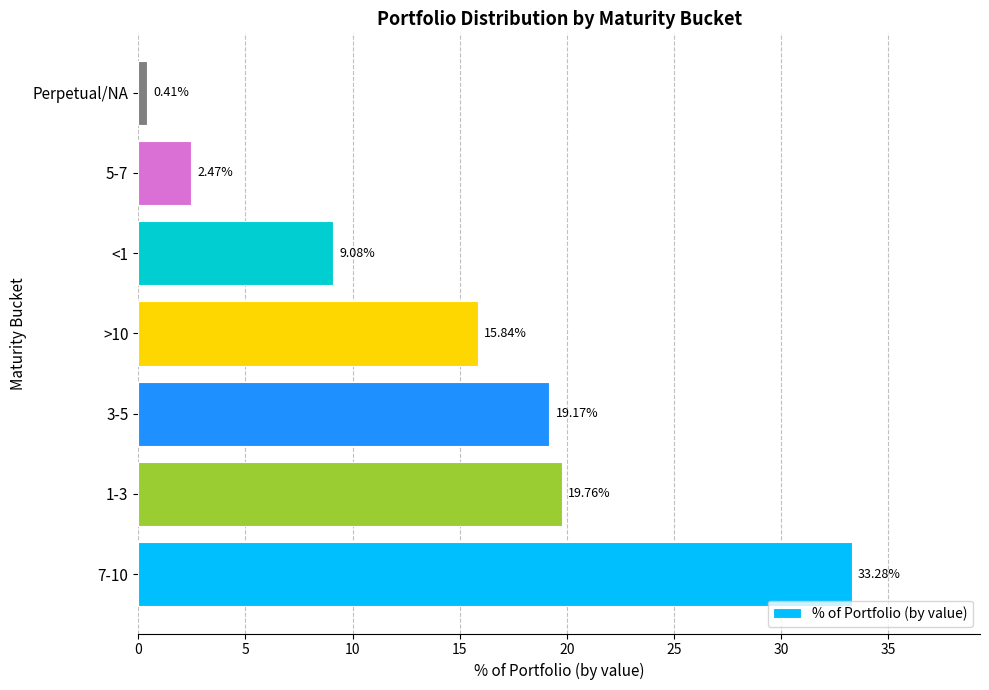

Rank the categories by value from lowest to highest.

Perpetual/NA, 5-7, <1, >10, 3-5, 1-3, 7-10